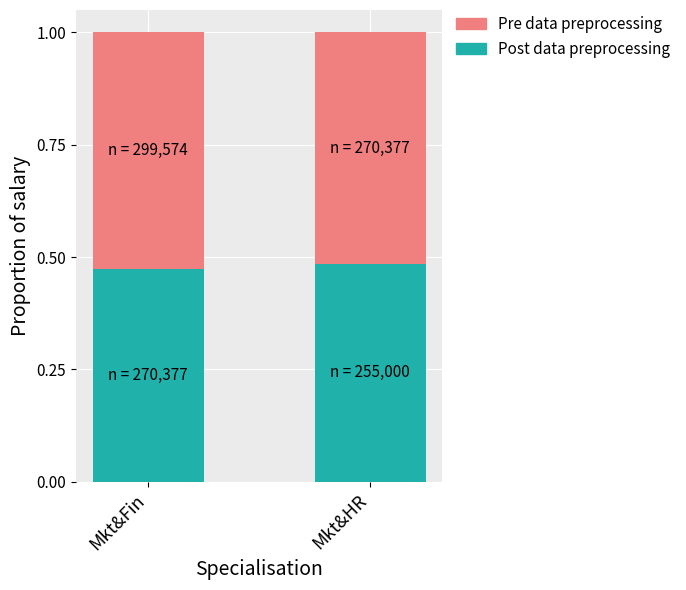

What is the sum of all Post data preprocessing values?

1.0